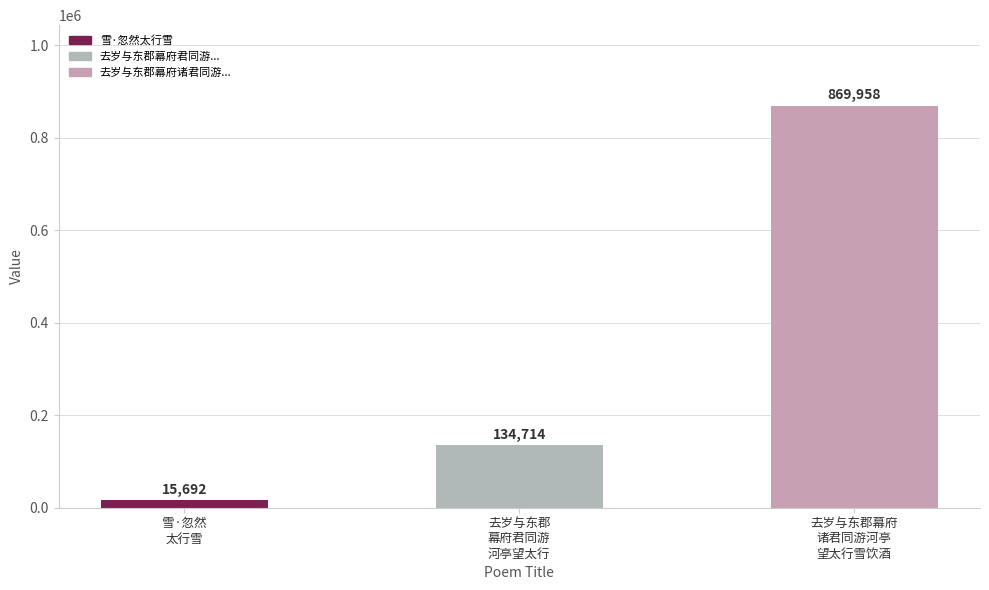

What is the minimum value shown in the chart?

15692